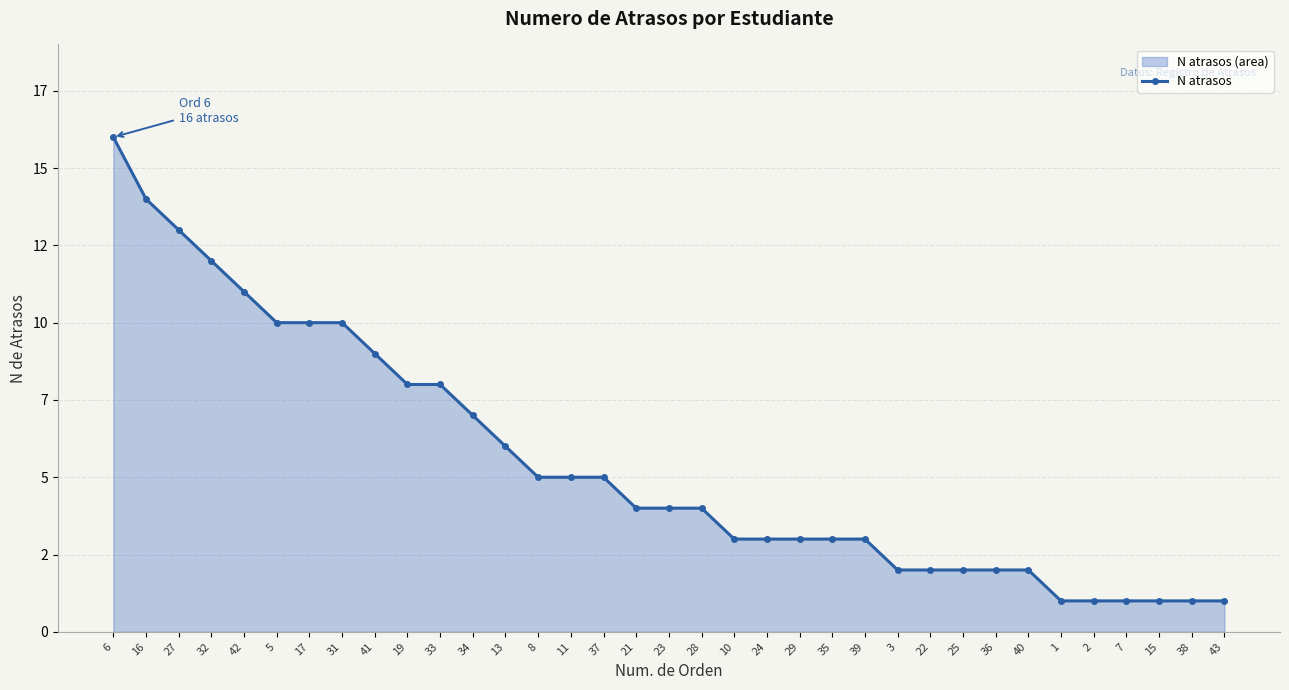

What is the difference between the second highest and second lowest values?

13